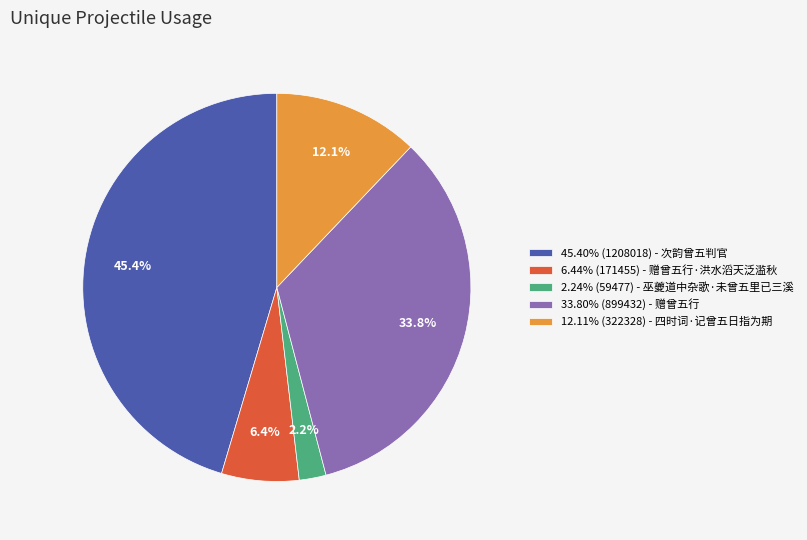

Is there any slice that represents more than half of the pie?

No